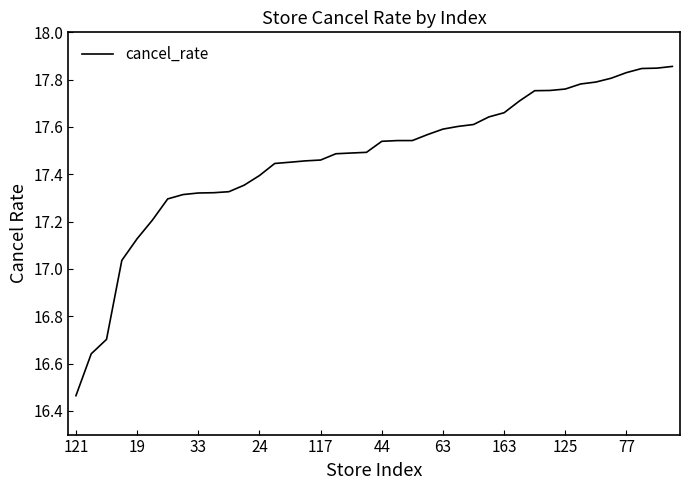

What is the difference between the maximum and minimum values?

1.4